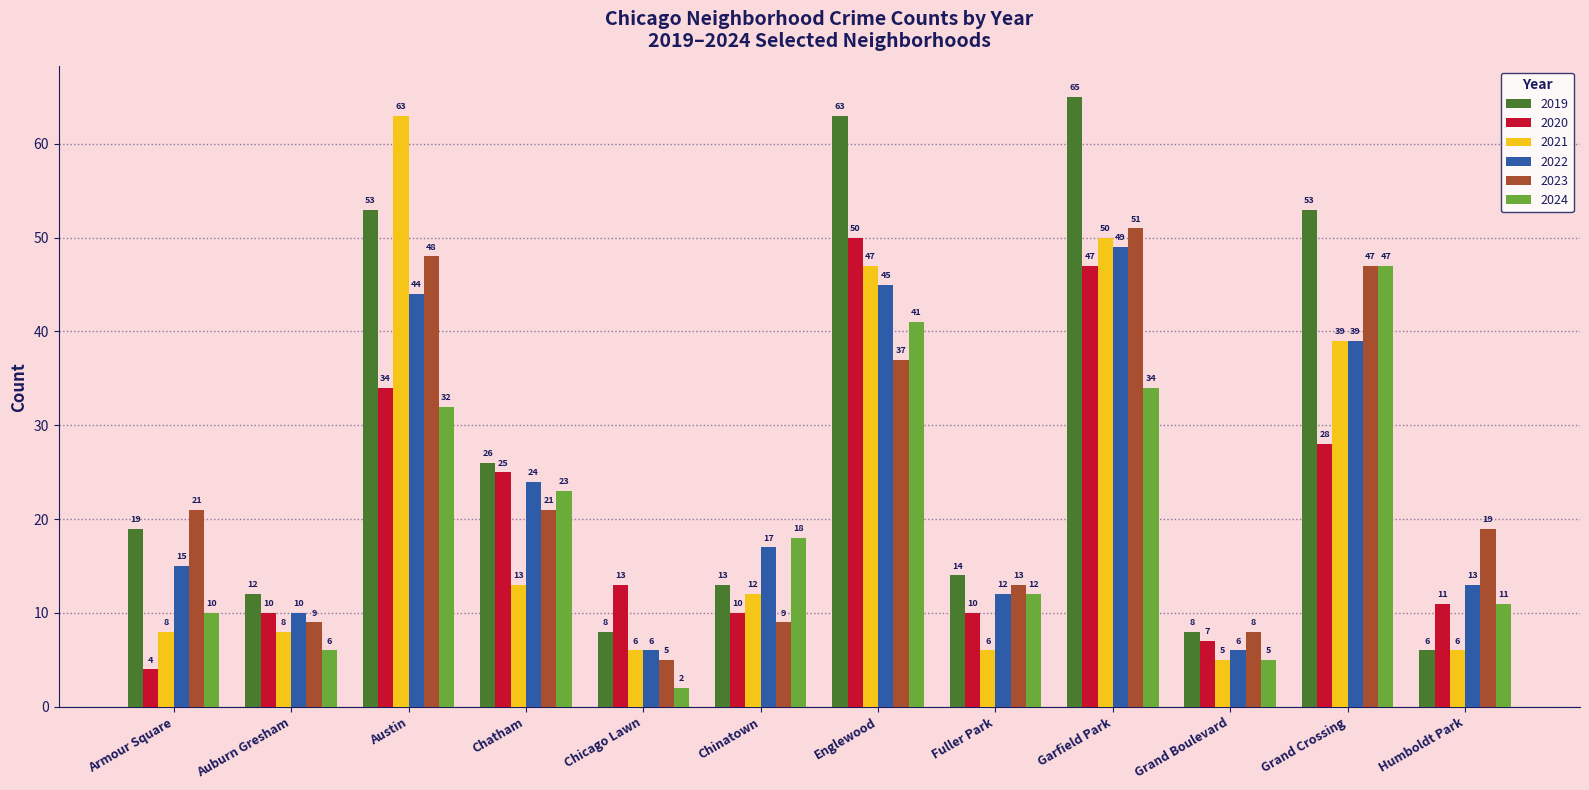

Which category has the lowest value in the 2023 series?

Chicago Lawn